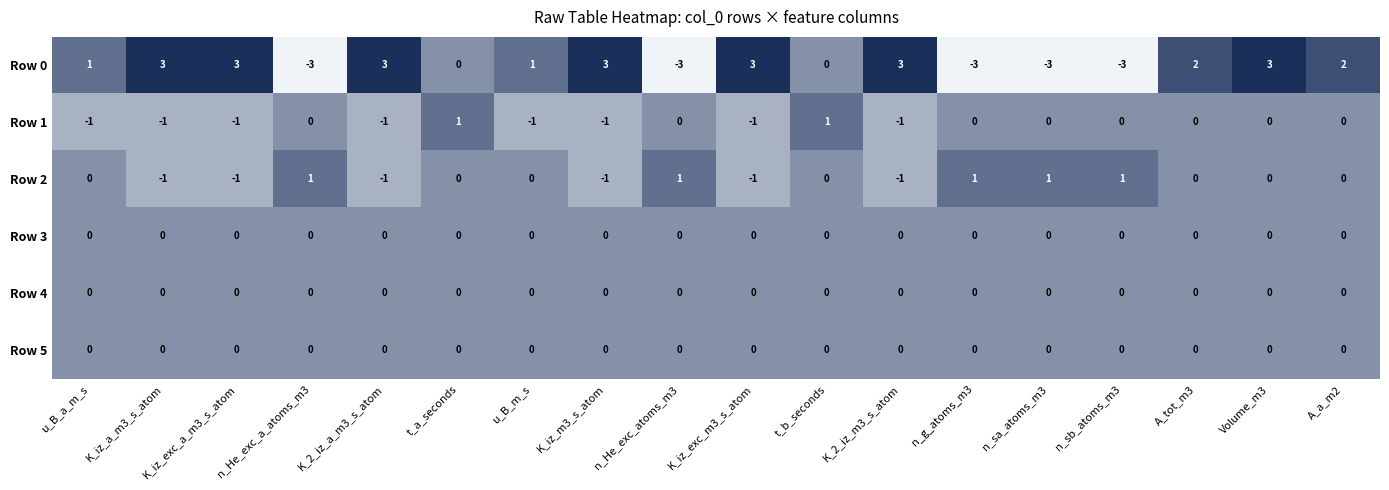

How many values in Row 2 are below zero?

6